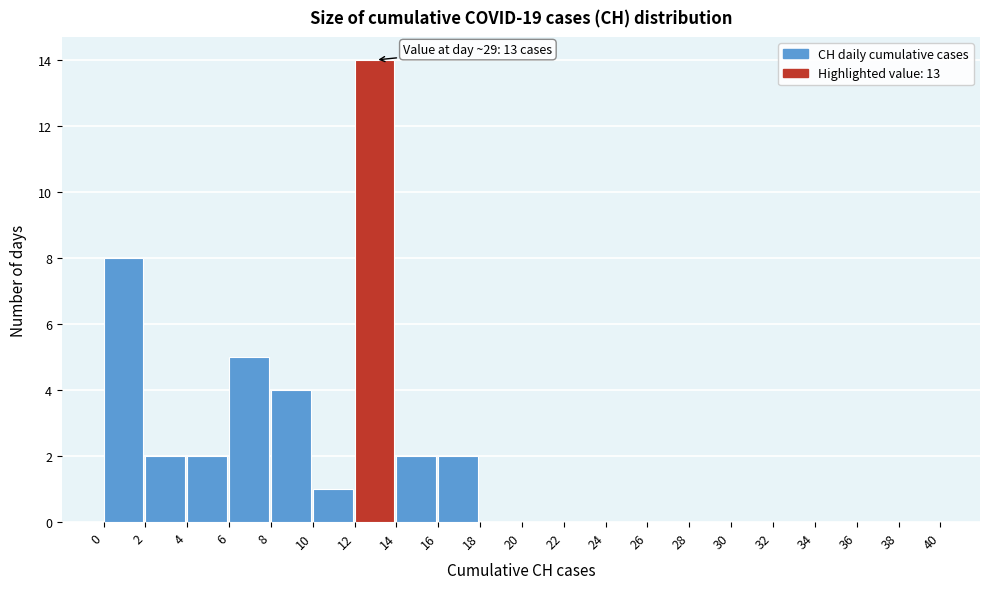

Which range on the x-axis has the tallest bar?

12 to 14